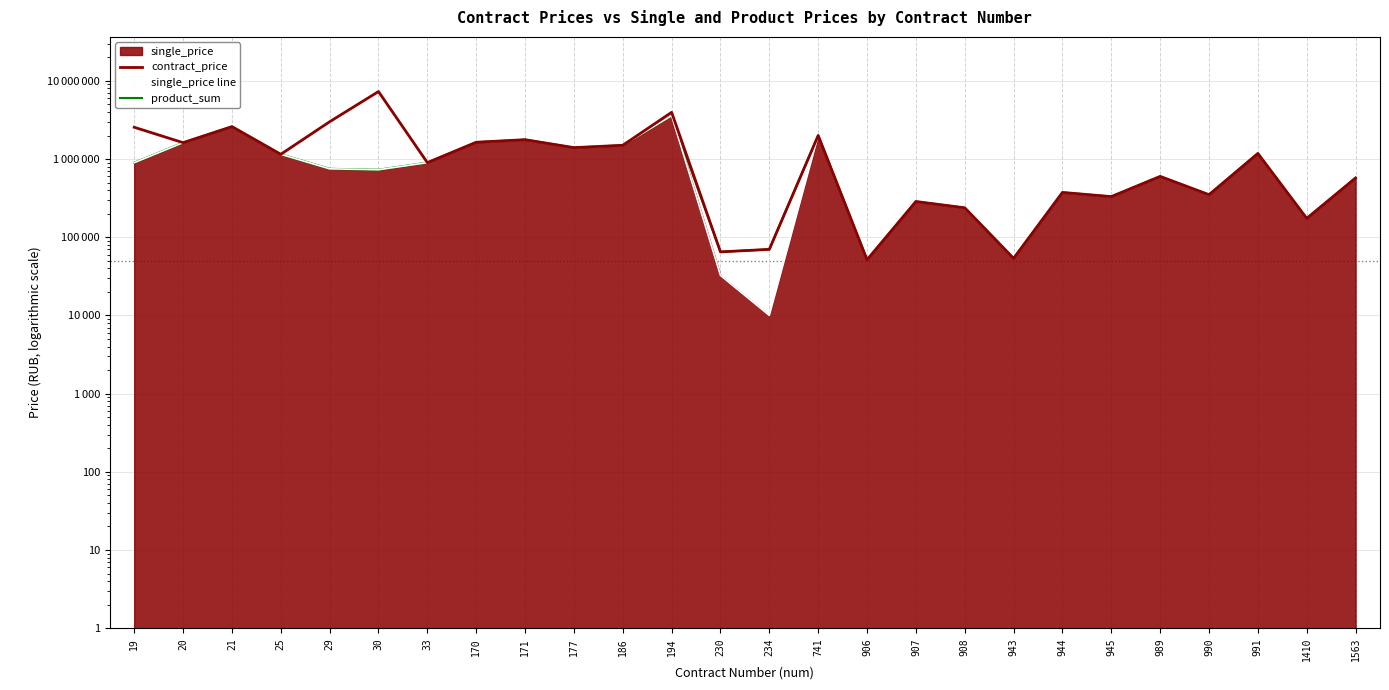

What is the difference between the single_price line values at 943 and 944?

320530.4